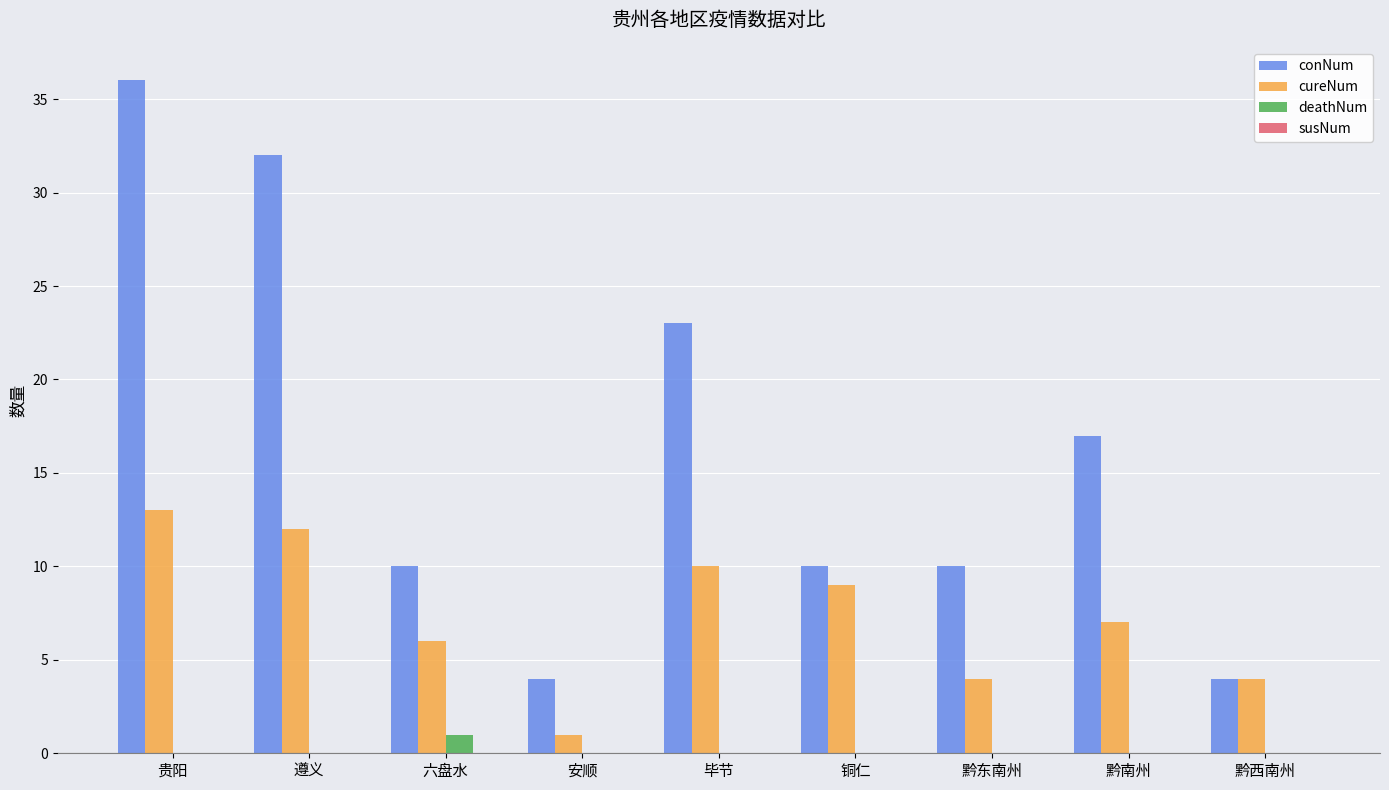

Which category has the highest value across all series?

贵阳